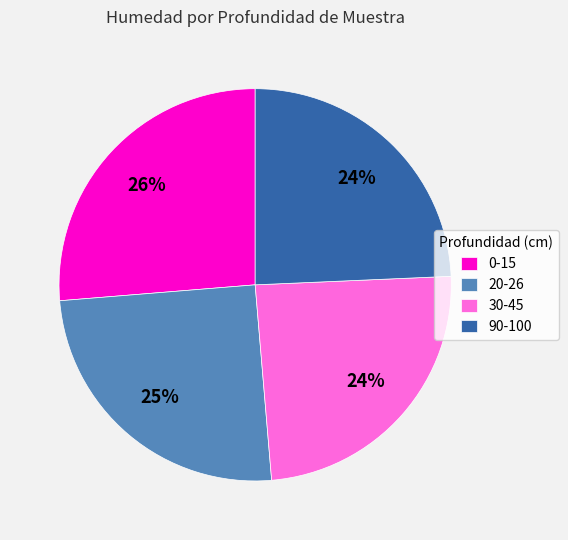

To the nearest percent, what is the difference between the largest and smallest slice percentages?

2%